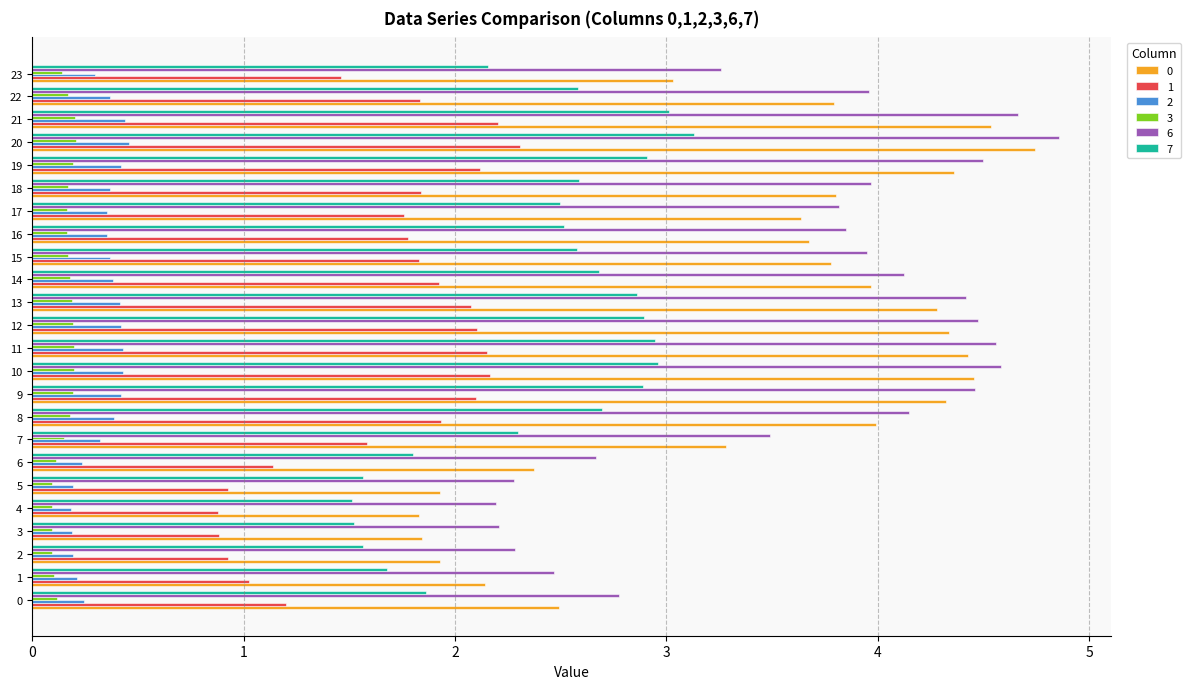

What is the difference between the highest and lowest values at 22?

3.8